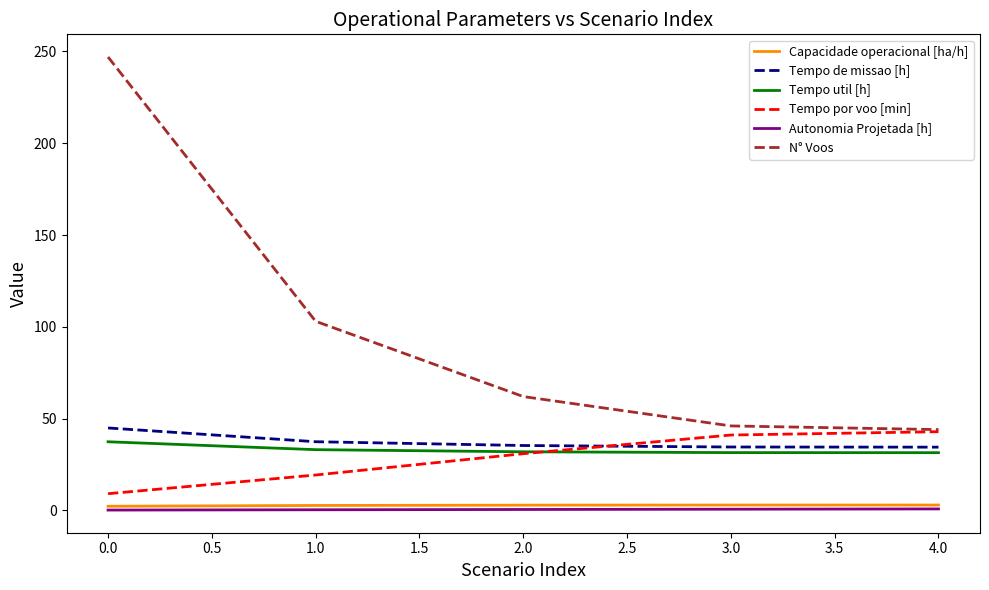

The value of Tempo de missao [h] at 1.0 is 25.9. True or false?

False